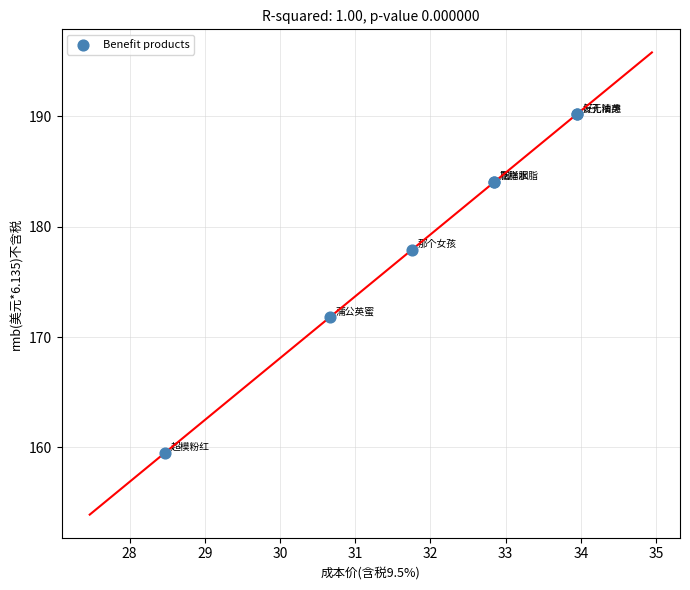

What Y value in the scatter plot is closest to 174?

171.8